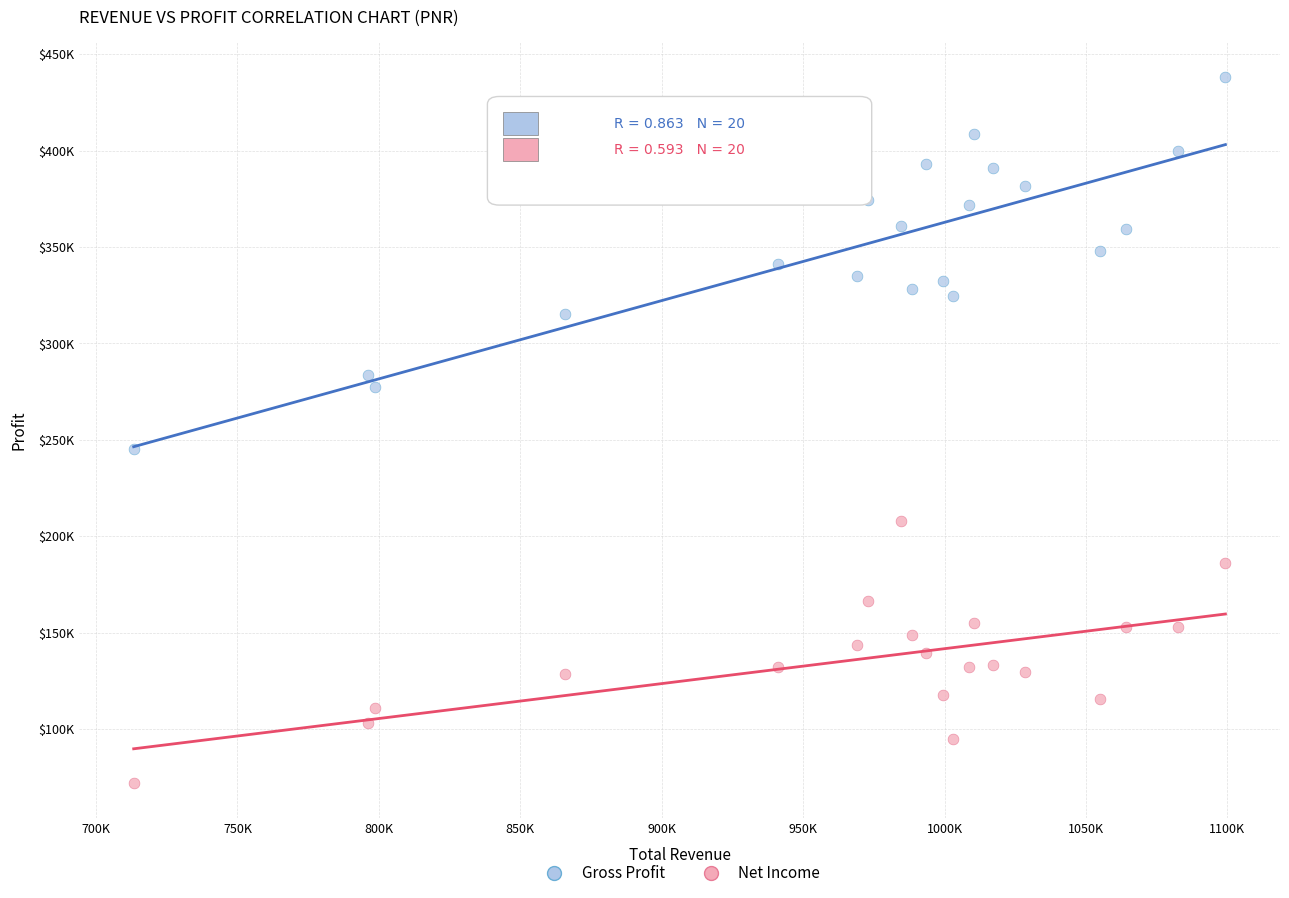

What are all the series names shown in the legend?

Gross Profit, Net Income